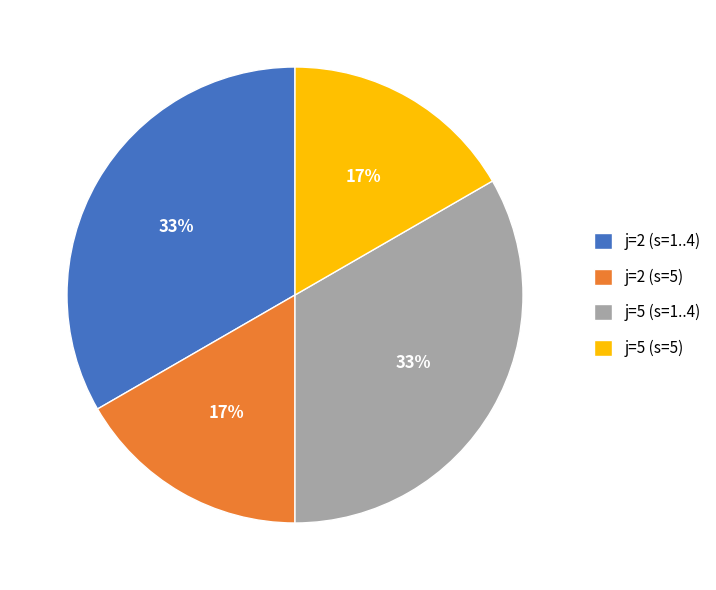

Combined, do j=2 (s=1..4) and j=5 (s=1..4) account for over 50%?

Yes